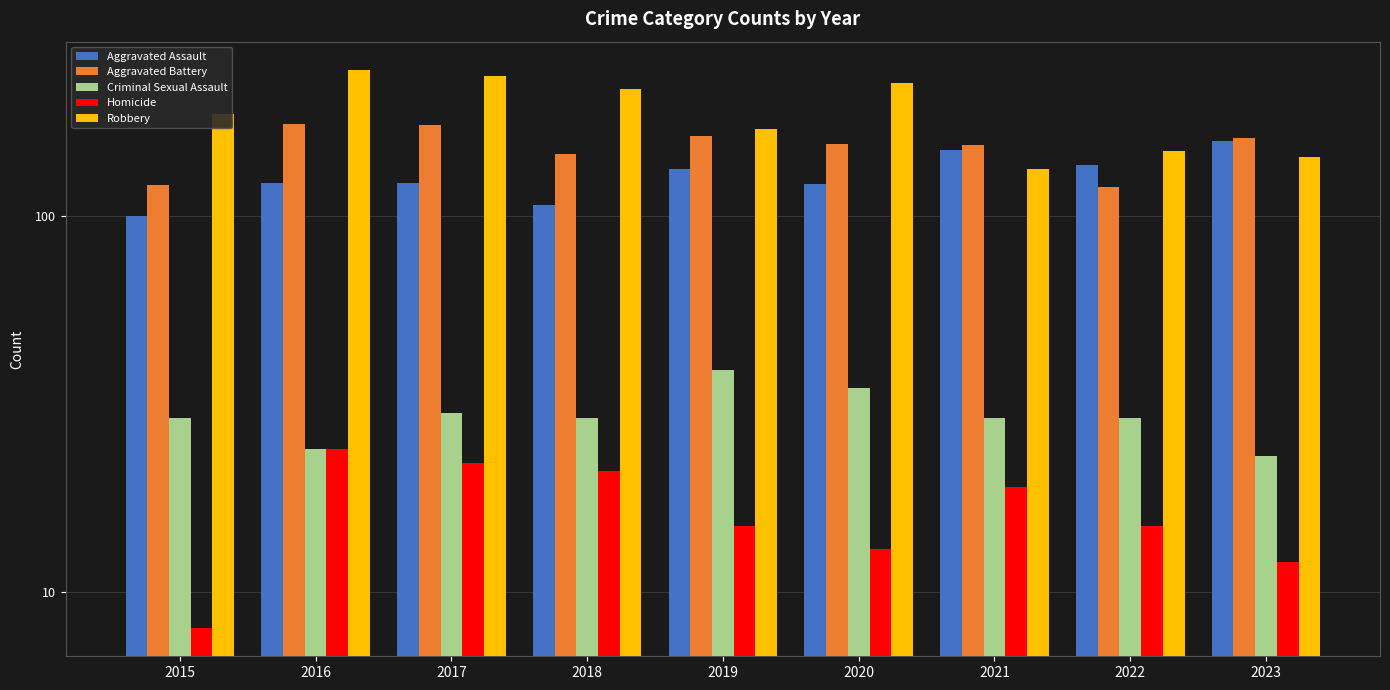

At which label is Homicide closest to 16?

2019